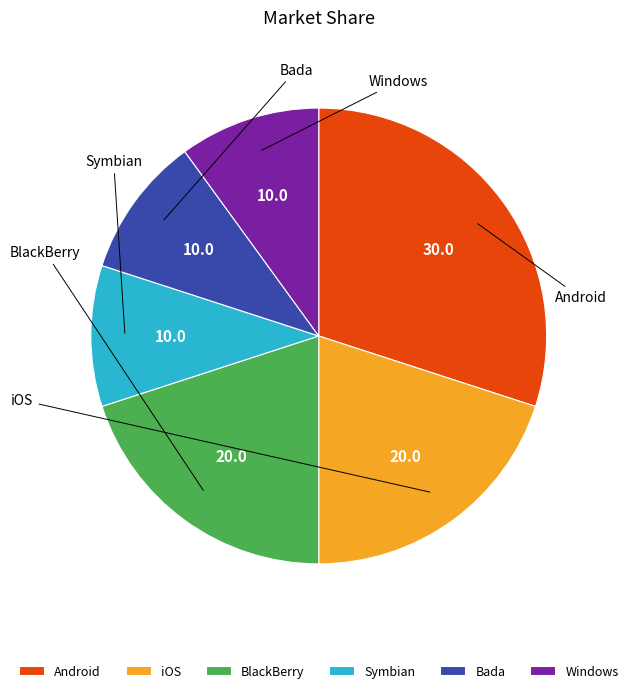

Do iOS and Bada together represent more than half of the pie?

No